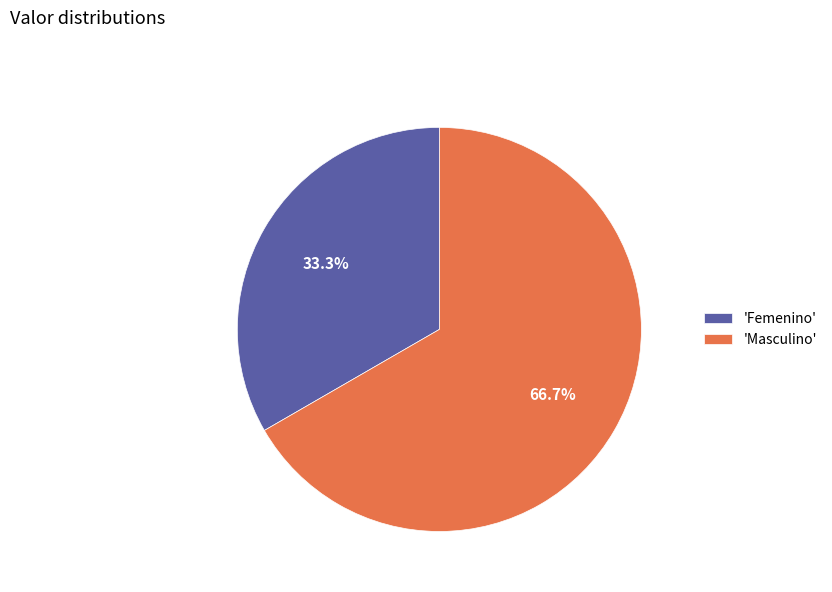

What portion of the pie excludes 'Masculino'?

33.3%